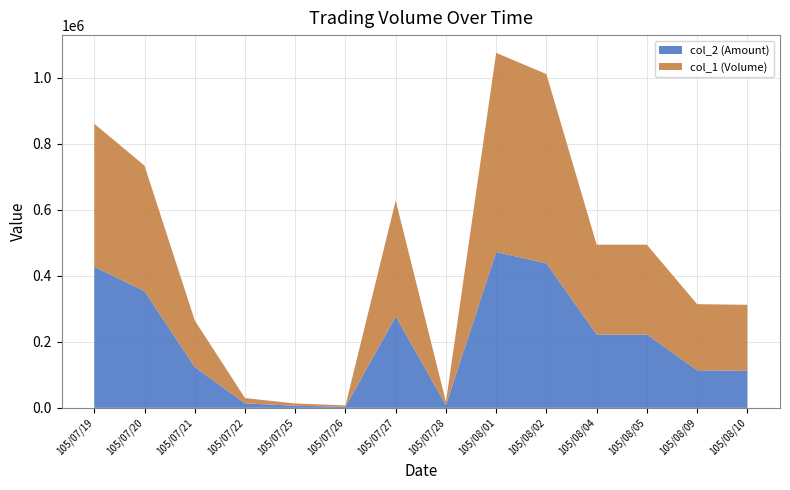

Reading right to left, extract all data points from this chart.

col_2 (Amount): 112010	113990	222020	222080	437590	471800	8100	276780	3410	6300	13600	123660	353240	427260
col_1 (Volume): 200000	200000	272000	272000	573000	603000	10000	351000	4000	7000	16000	141000	380000	433000